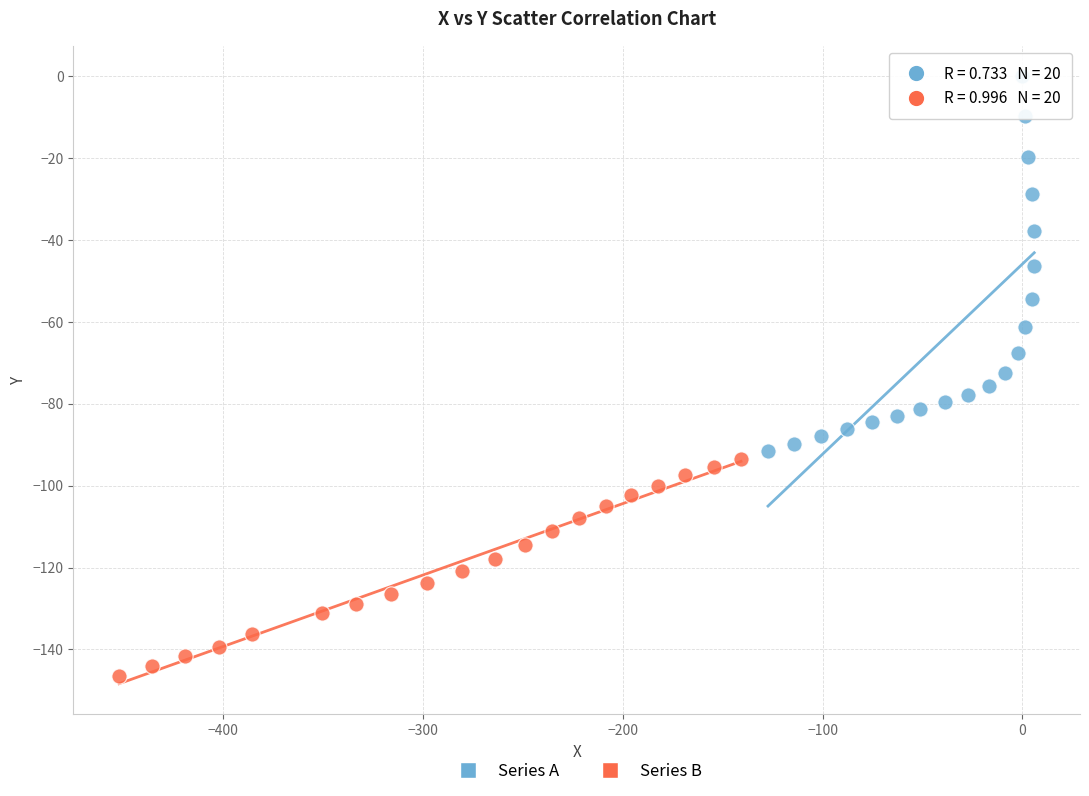

Which series contains the lowest Y value?

Series B